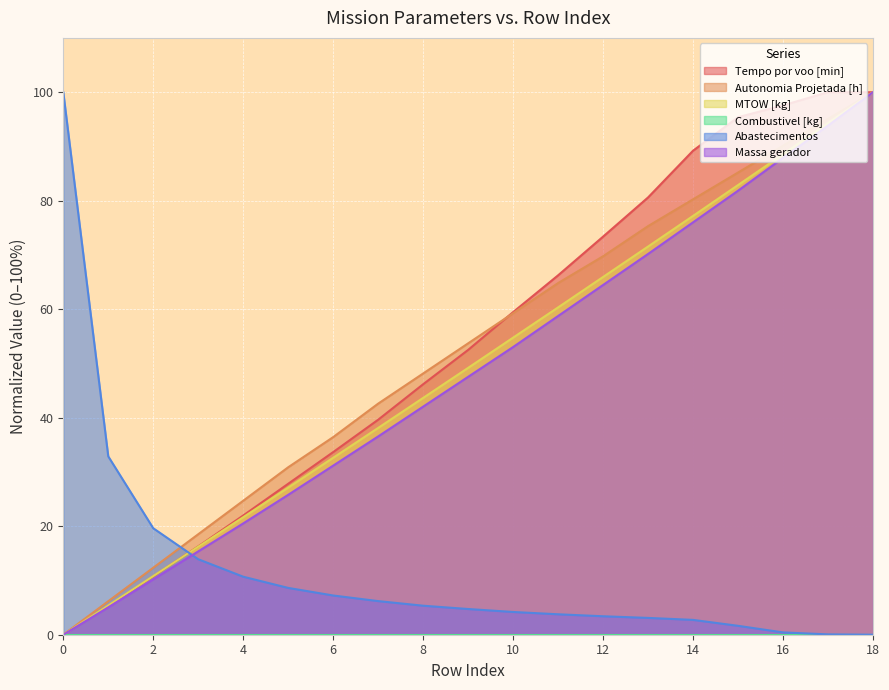

Where do Abastecimentos and MTOW [kg] first cross each other?

2 and 3